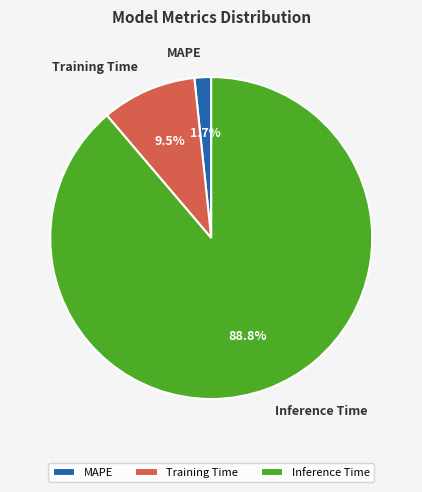

Is the sum of Inference Time and Training Time greater than half?

Yes